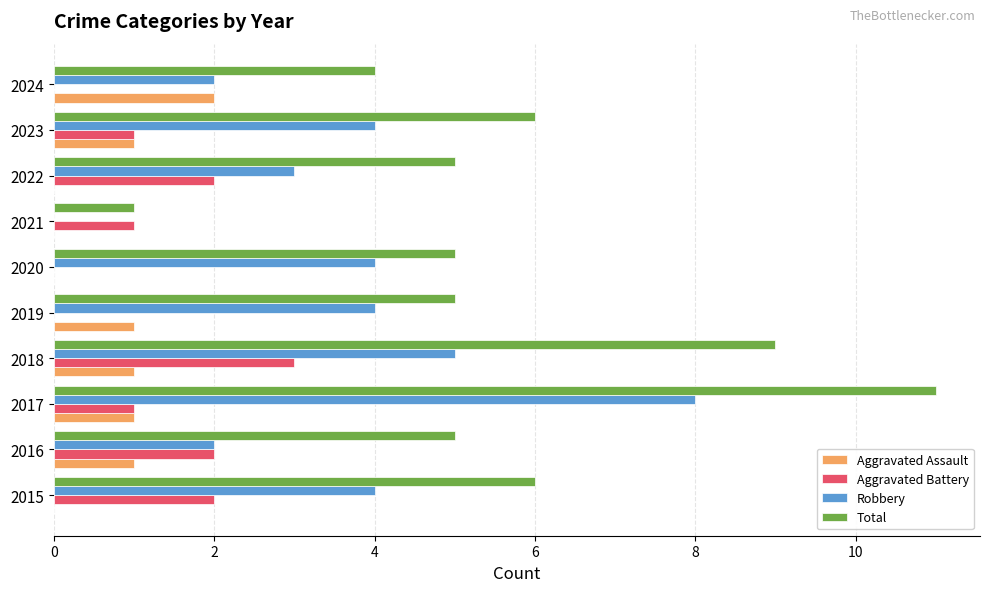

What is the total value across all series at 2017?

21